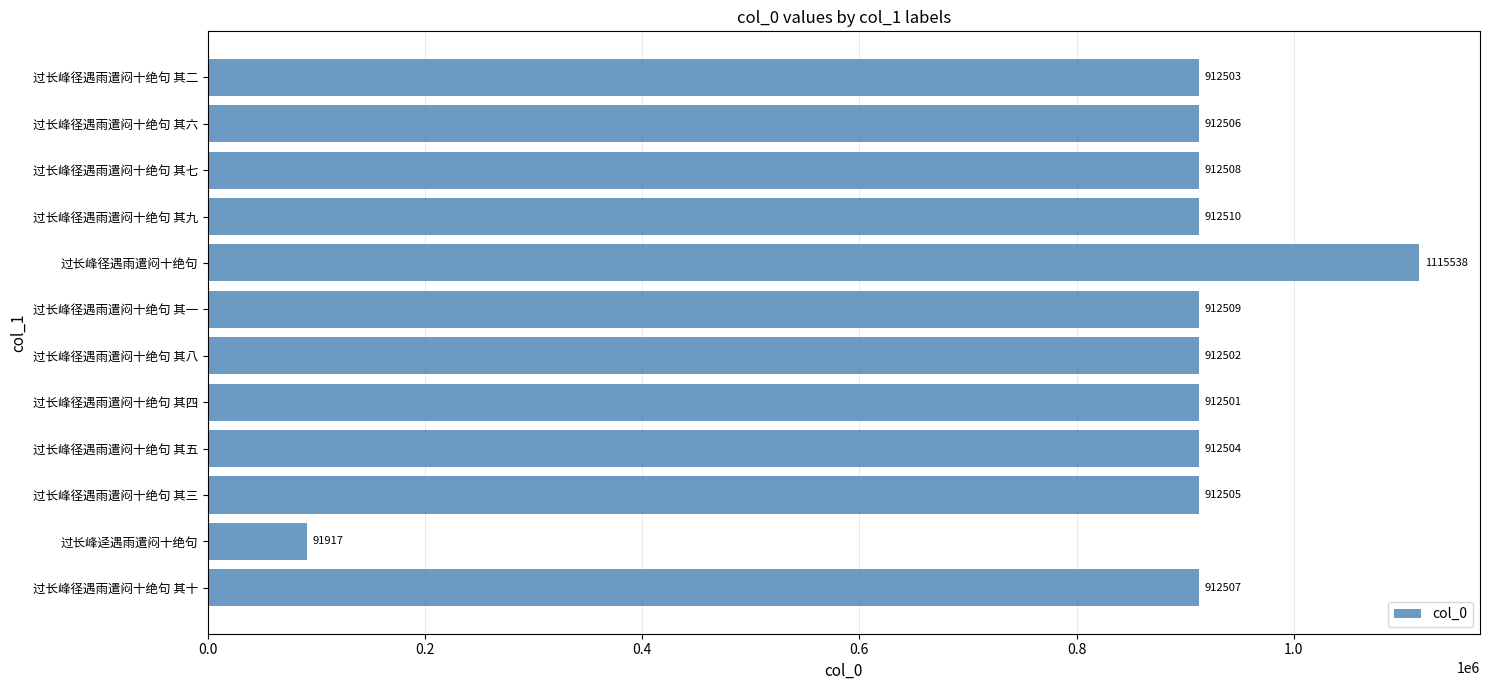

The value at 过长峰径遇雨遣闷十绝句 其二 is 912503. True or false?

True